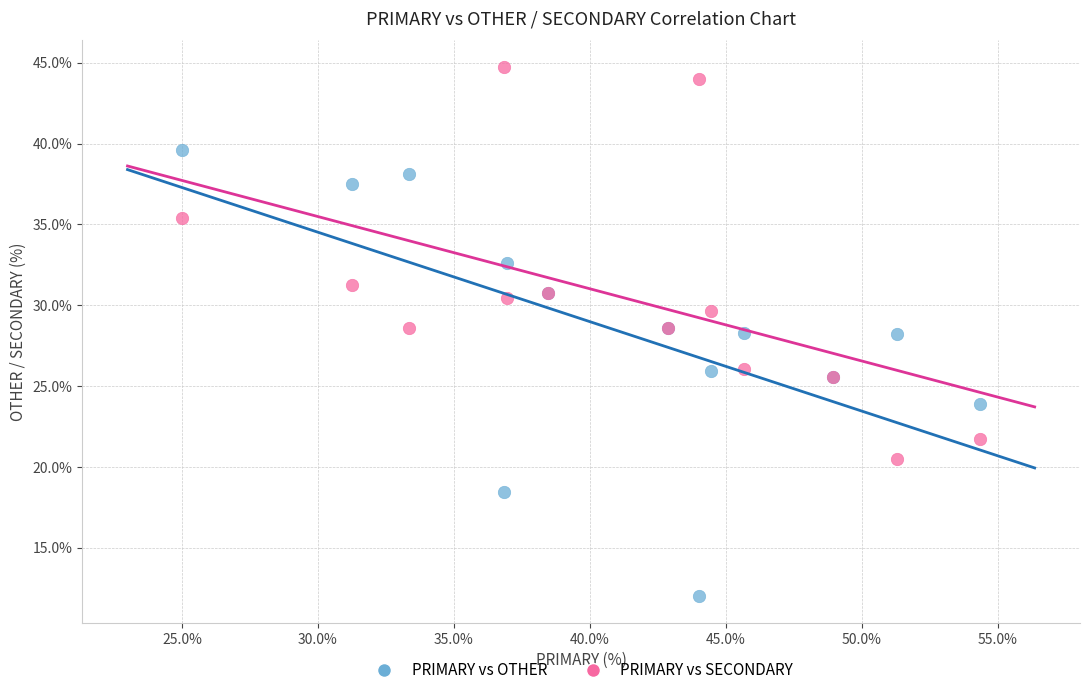

What is the X range (max minus min) for the scatter plot?

29.3